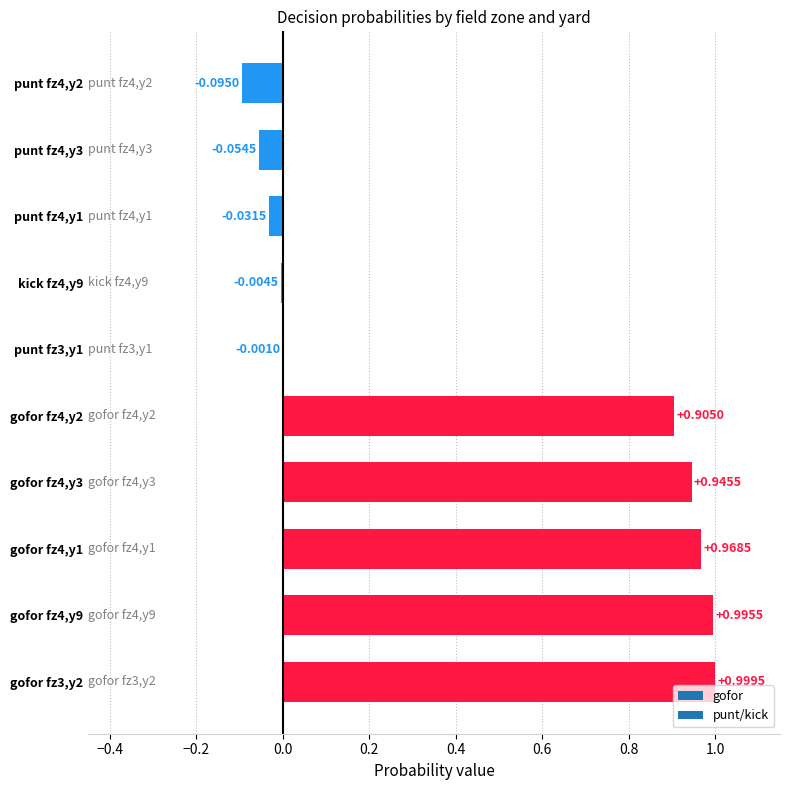

What is the sum of all values?

4.6